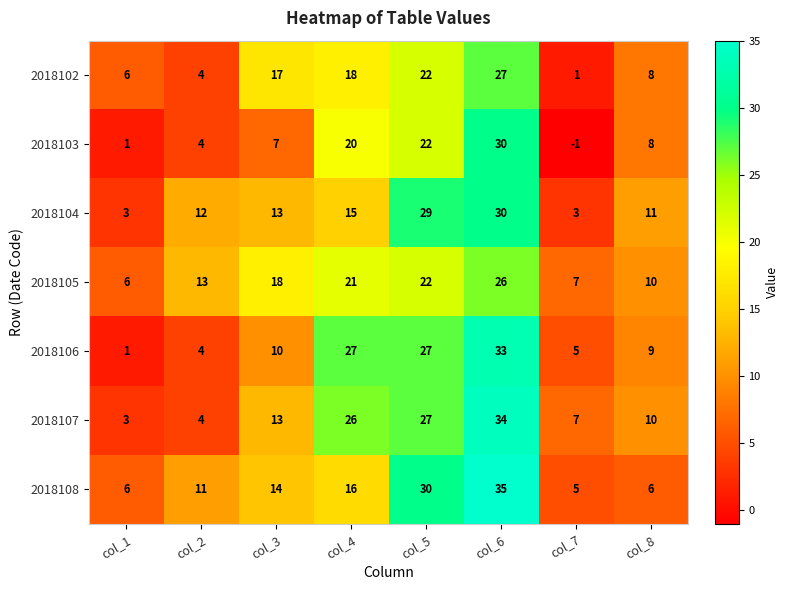

Is it true that 2018106 equals 5 at col_7?

True